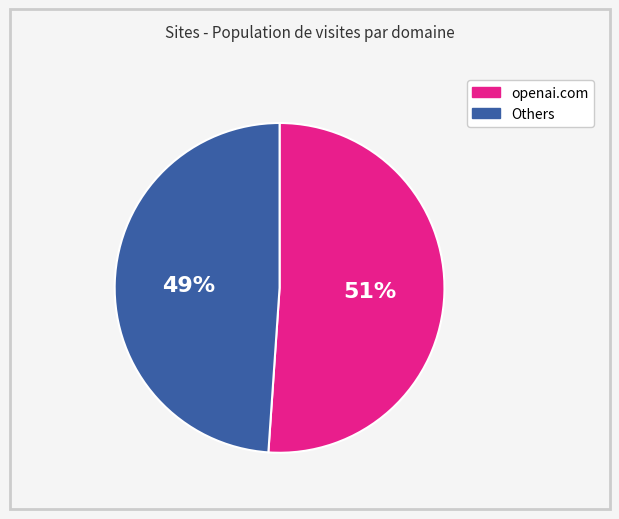

To the nearest percent, what is the average slice percentage?

50%